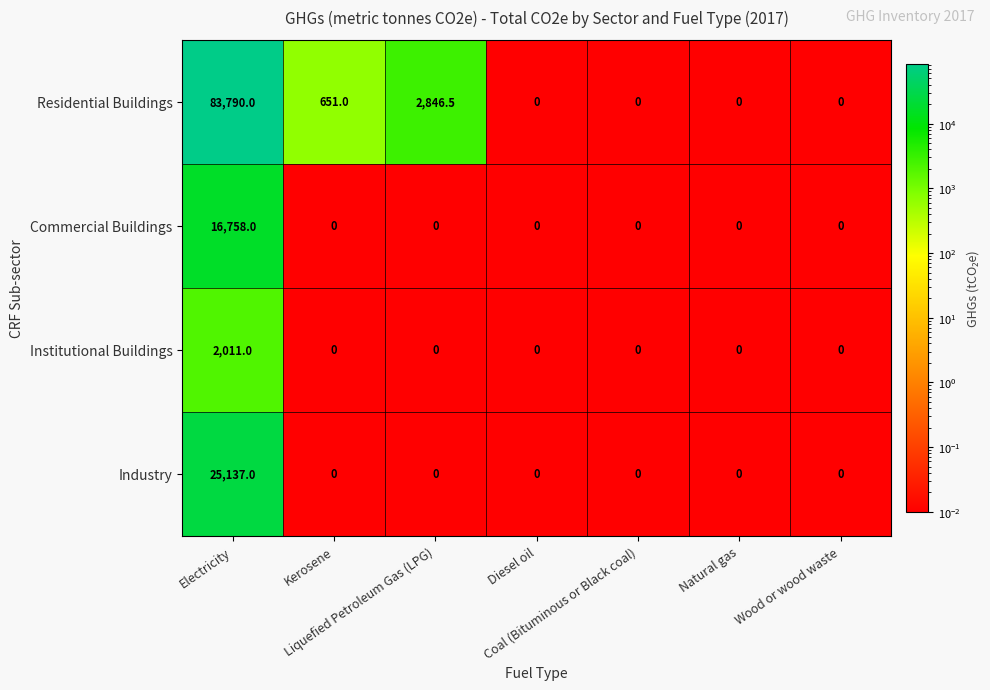

At which category does the chart reach its peak across all series?

Electricity